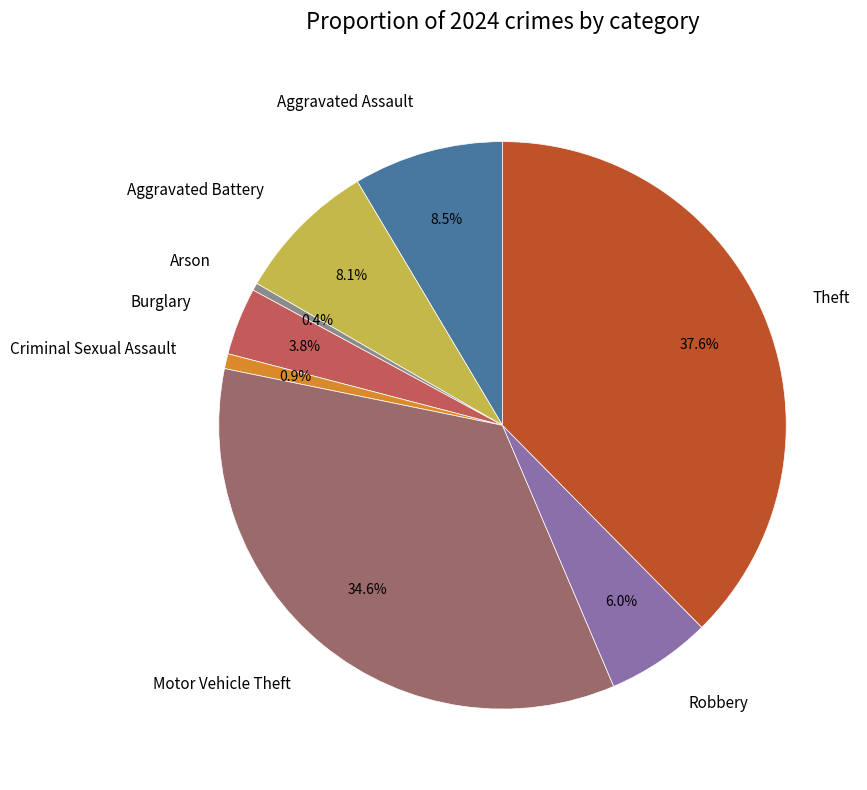

Count the number of slices in the pie.

8